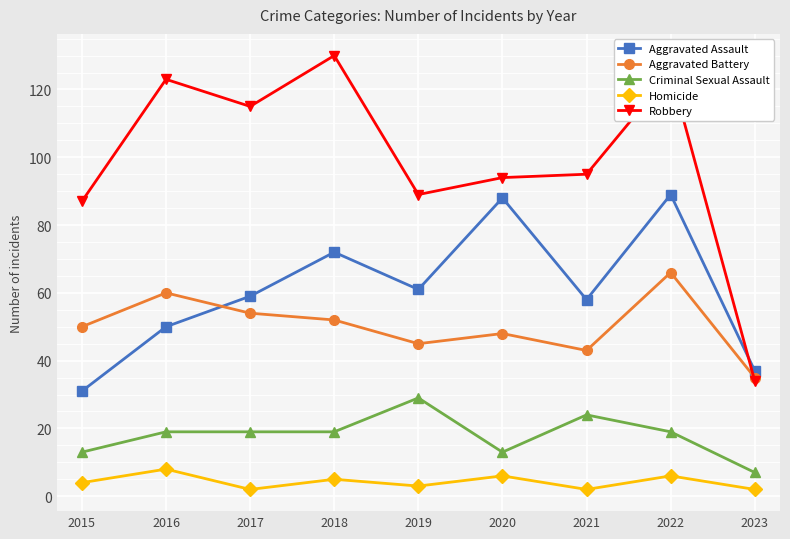

What is the value of the Homicide point at the 5th from the left?

3